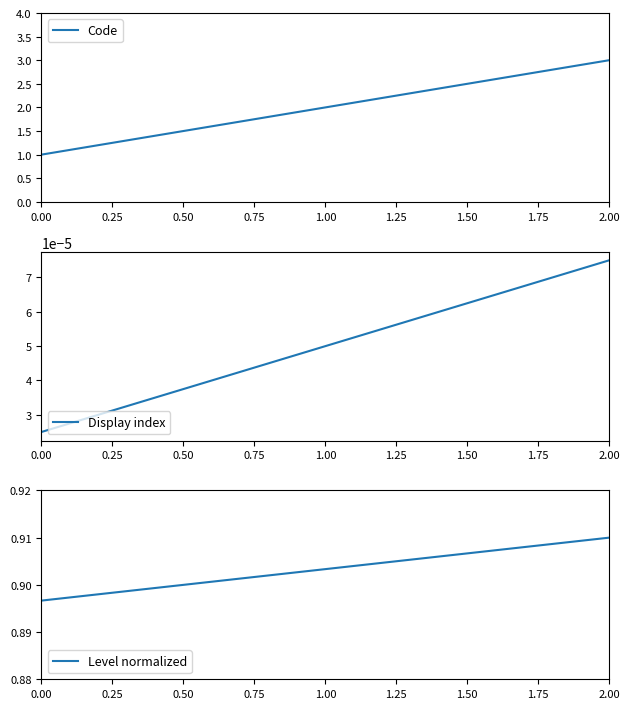

Rank the categories by Code value from highest to lowest.

2.00, 1.00, 0.00